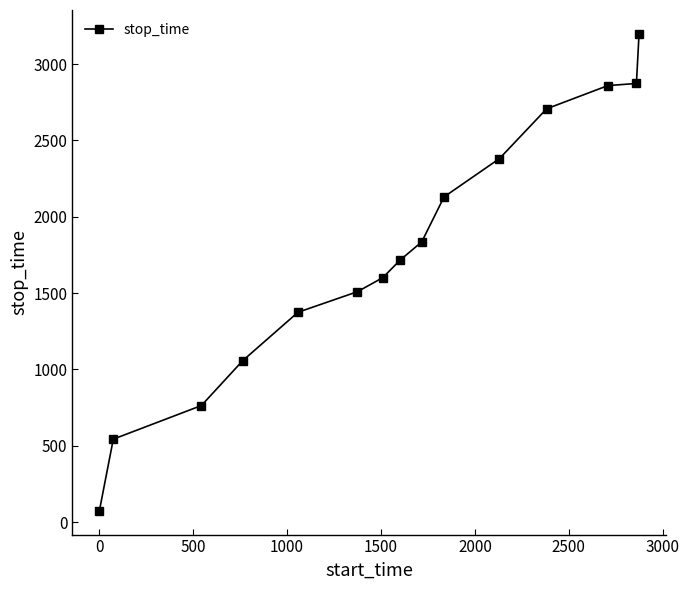

Does the chart have visible grid lines?

No